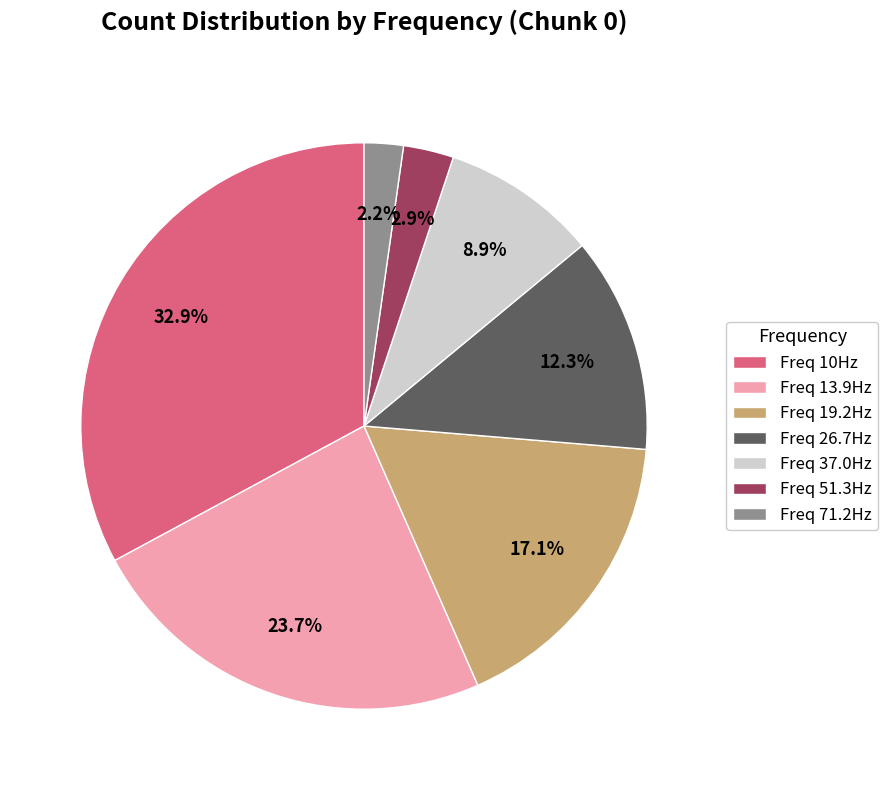

Rank the categories by value from lowest to highest.

Freq 71.2Hz, Freq 51.3Hz, Freq 37.0Hz, Freq 26.7Hz, Freq 19.2Hz, Freq 13.9Hz, Freq 10Hz